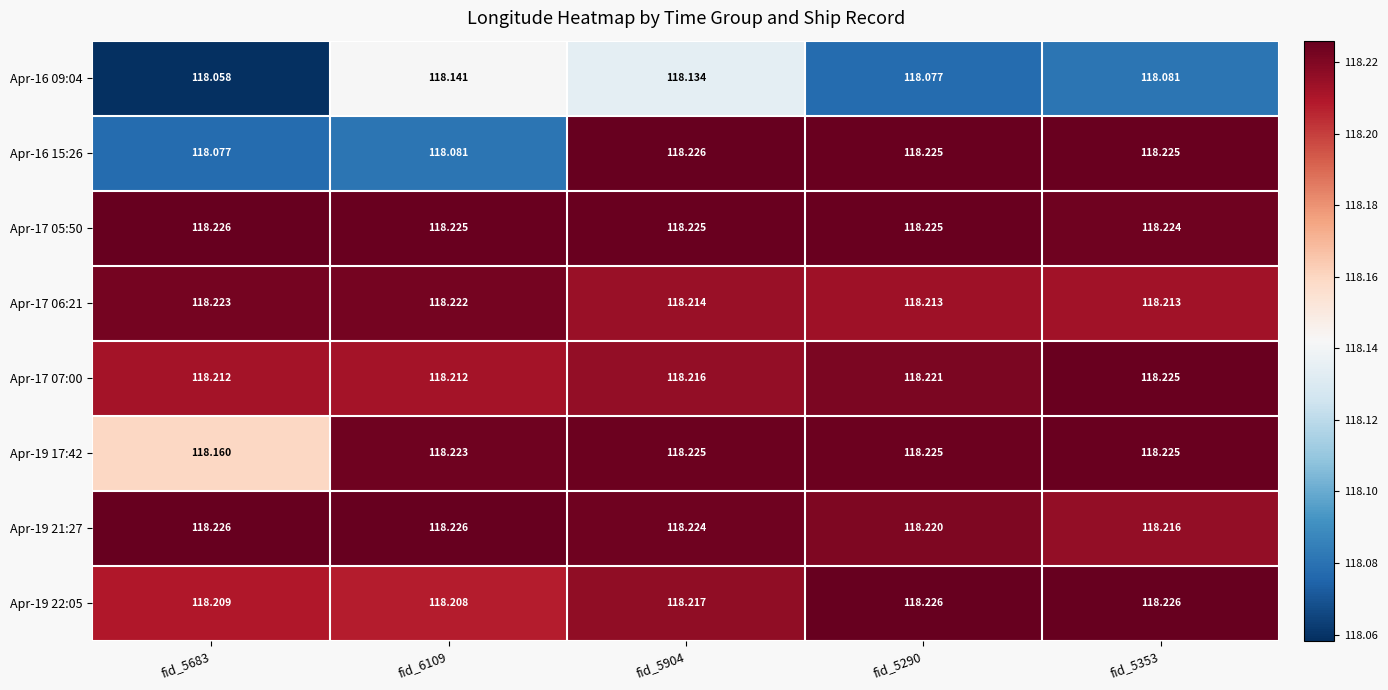

List the series in order of their peak value, highest first.

Apr-16 15:26, Apr-17 05:50, Apr-19 22:05, Apr-19 21:27, Apr-19 17:42, Apr-17 07:00, Apr-17 06:21, Apr-16 09:04